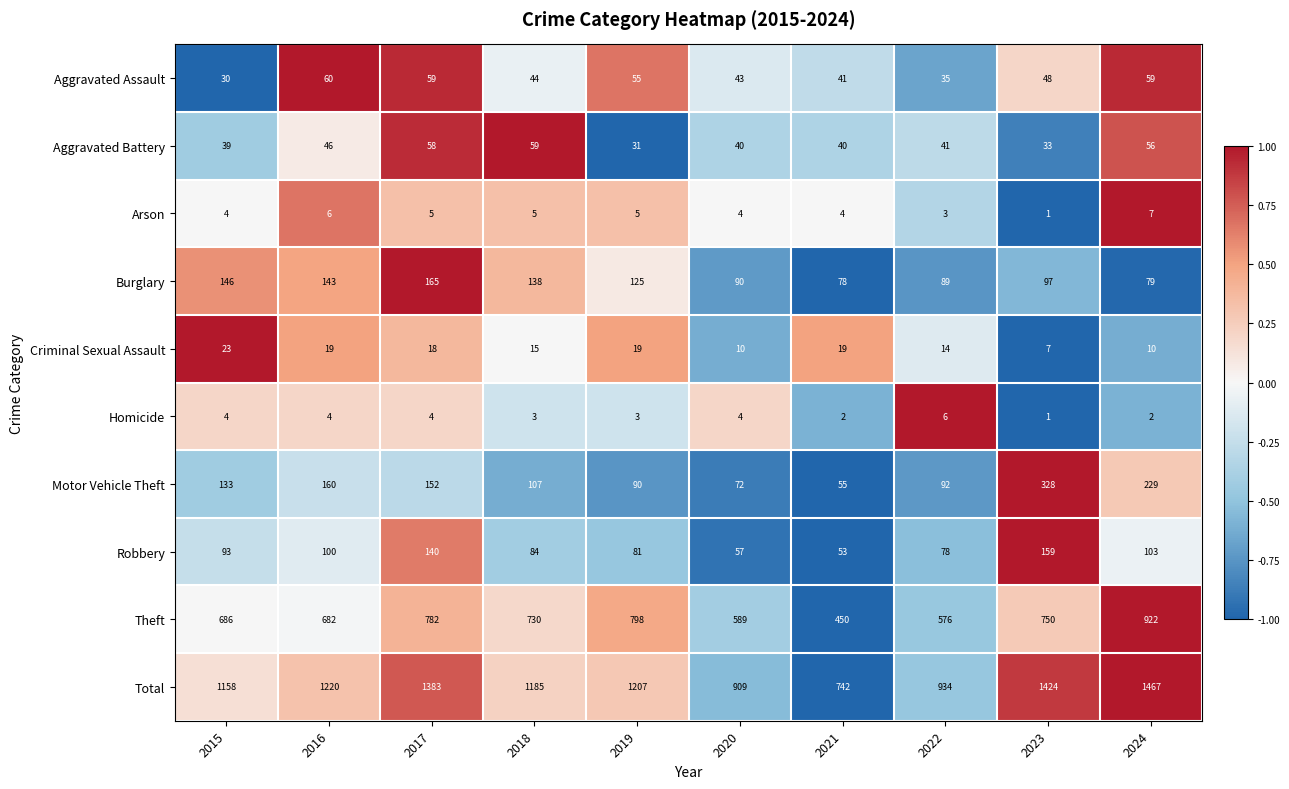

What is the total value across all series at 2024?

2934